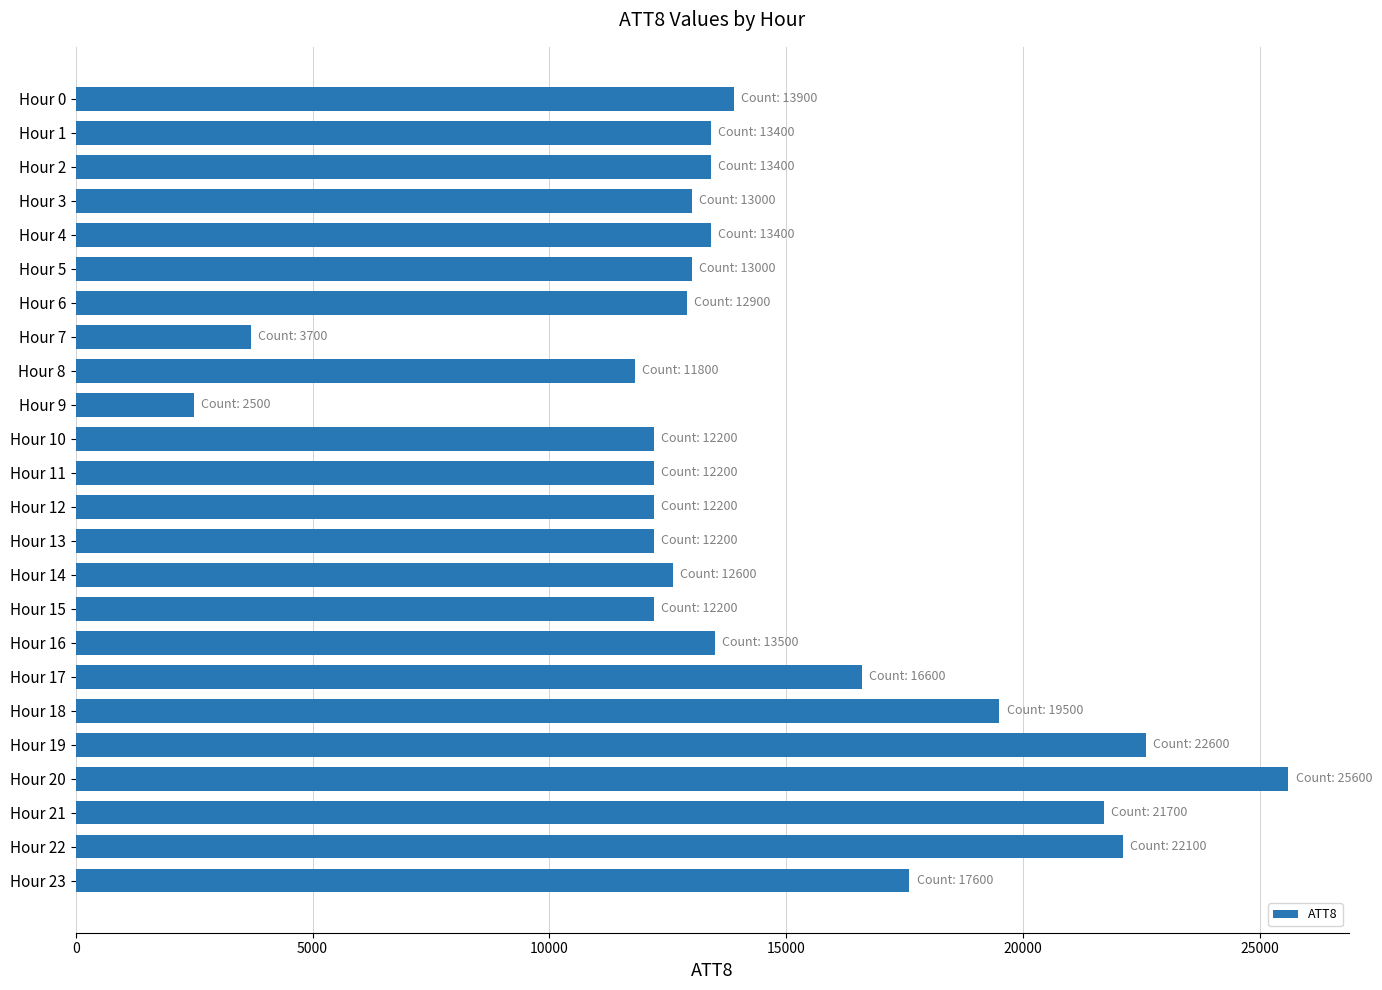

Does the chart contain any negative values?

No